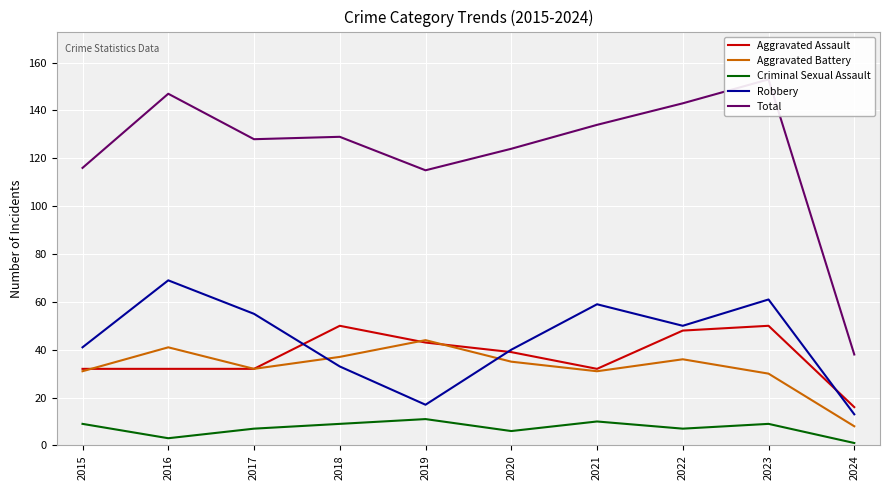

At which category does Robbery reach its first local peak?

2016